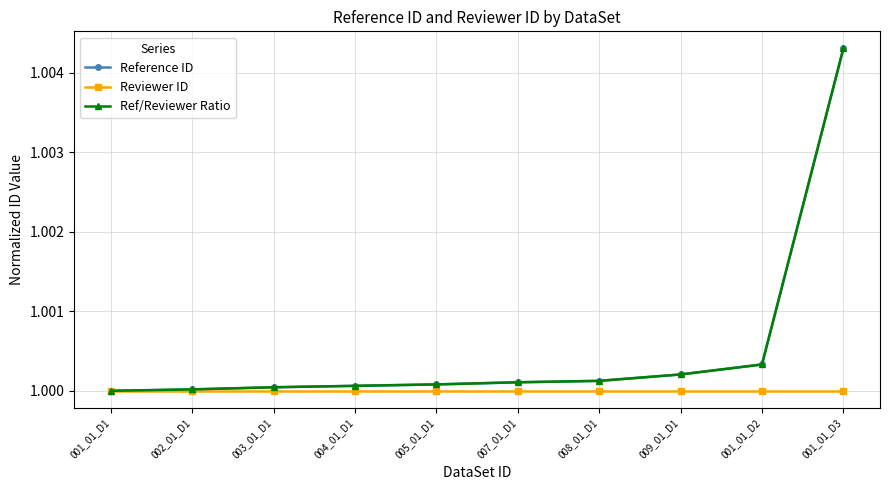

What is the label of the 10th point from the right?

001_01_D1